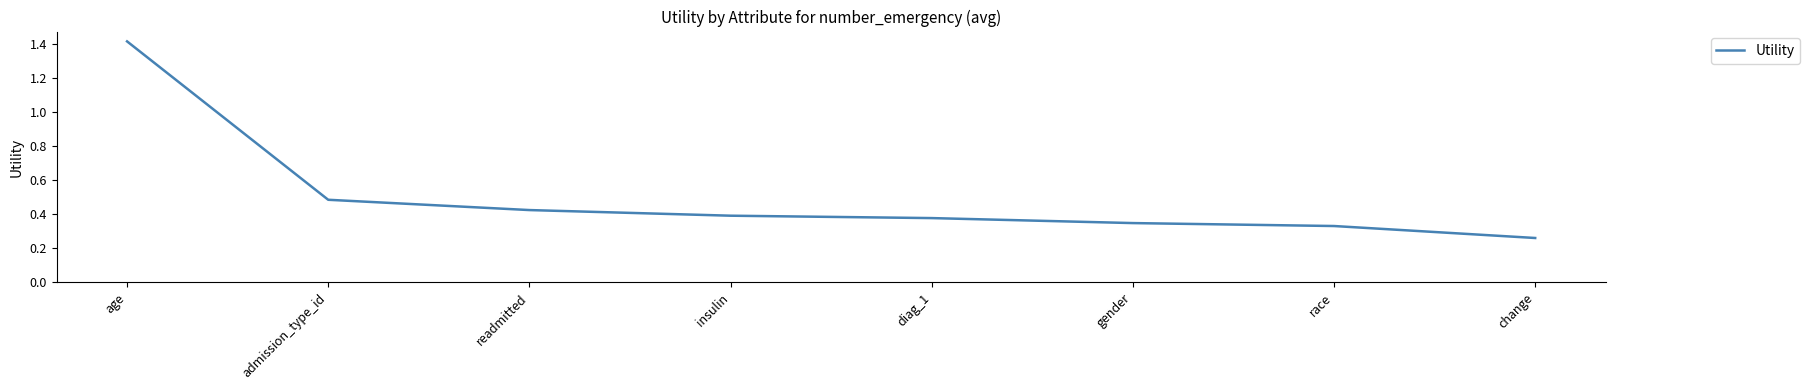

At which category does the chart reach its peak across all series?

age